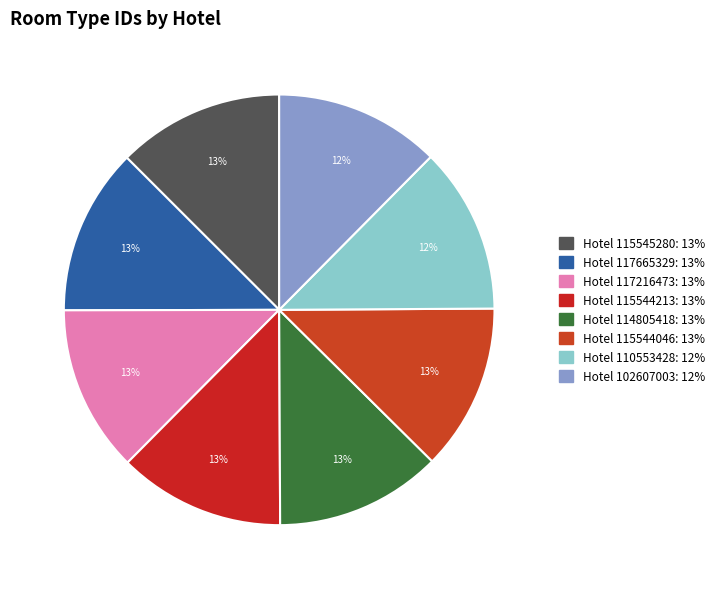

Count the number of slices in the pie.

8